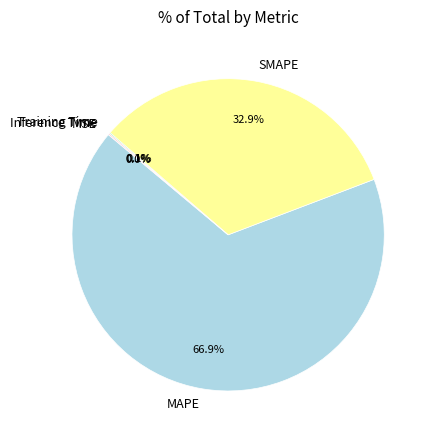

What is the largest slice in the pie chart?

MAPE